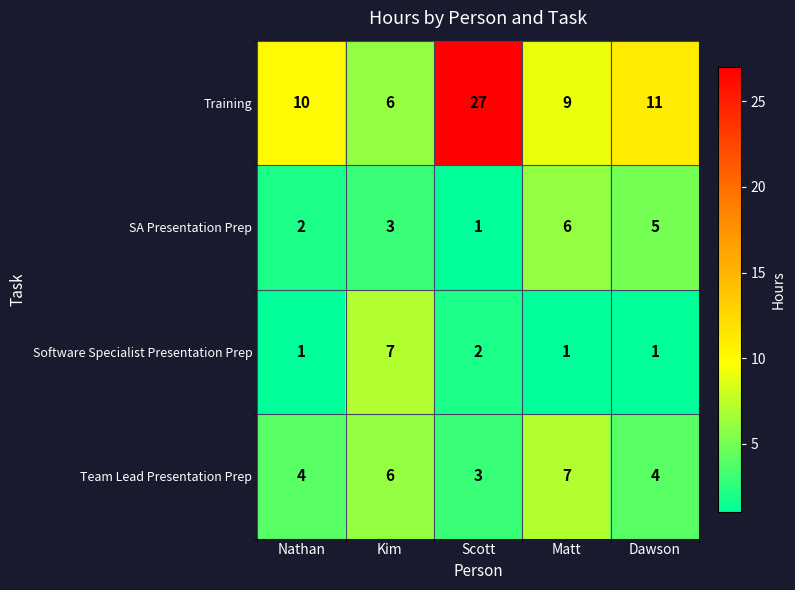

What is the difference between the maximum and minimum values in the Team Lead Presentation Prep series?

4